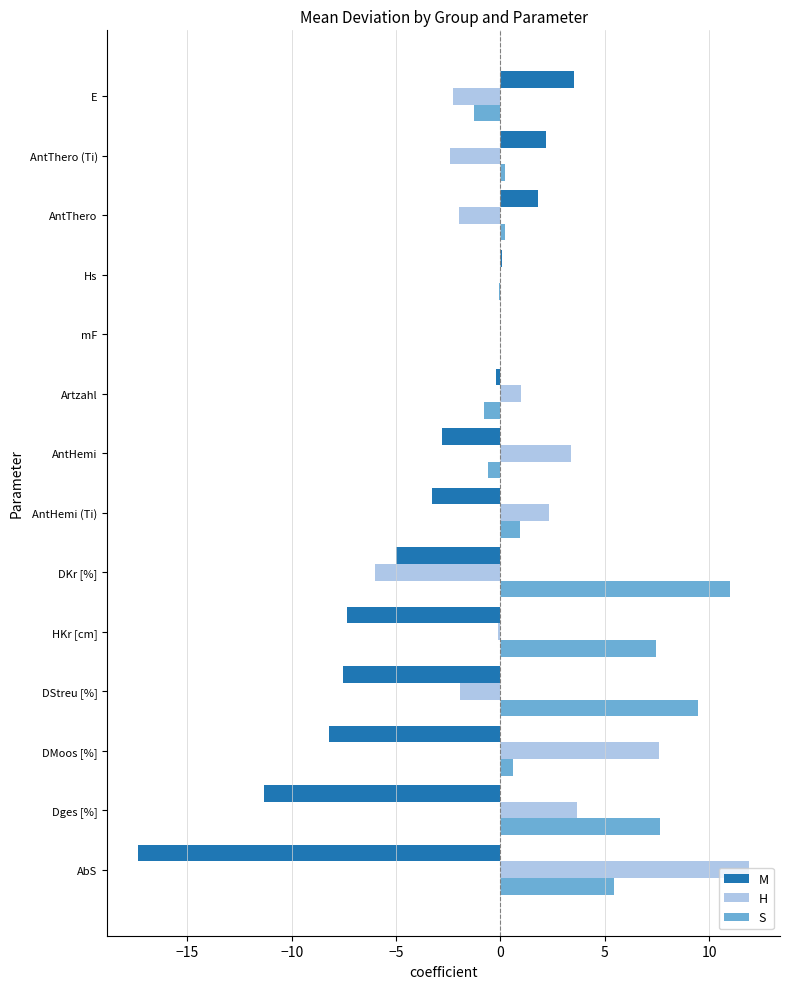

What is the sum of all S values?

40.2